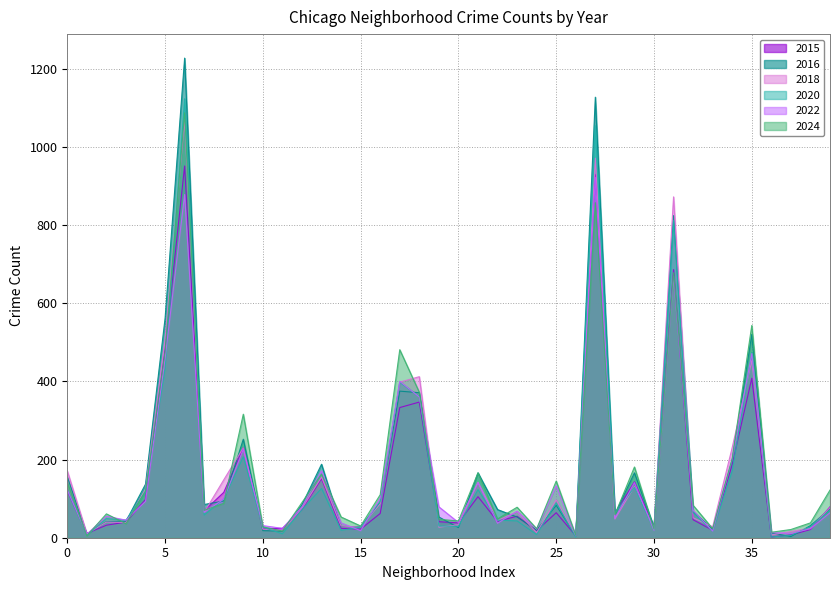

What is the average value of the 2018 series?

175